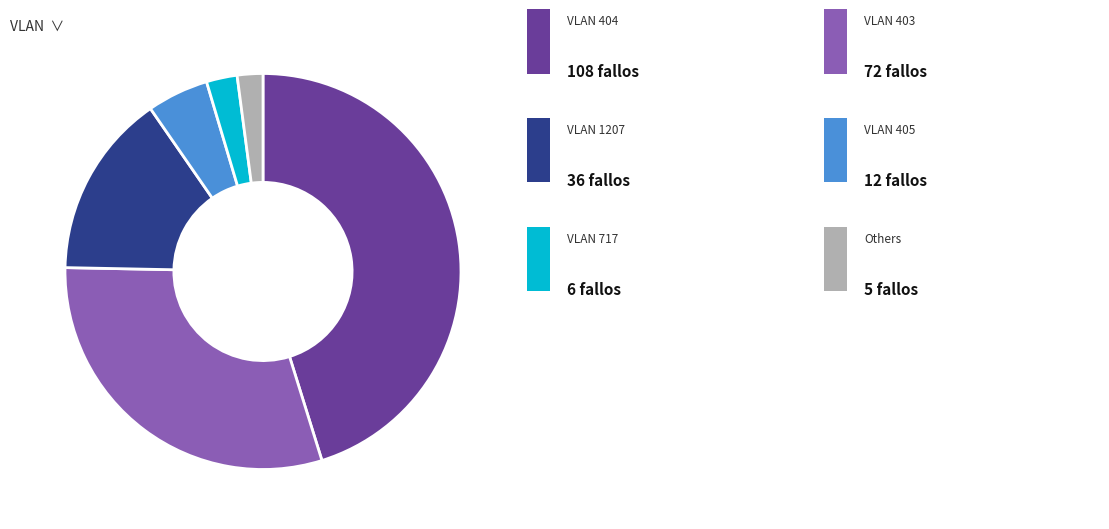

Is there a majority slice in this chart?

No